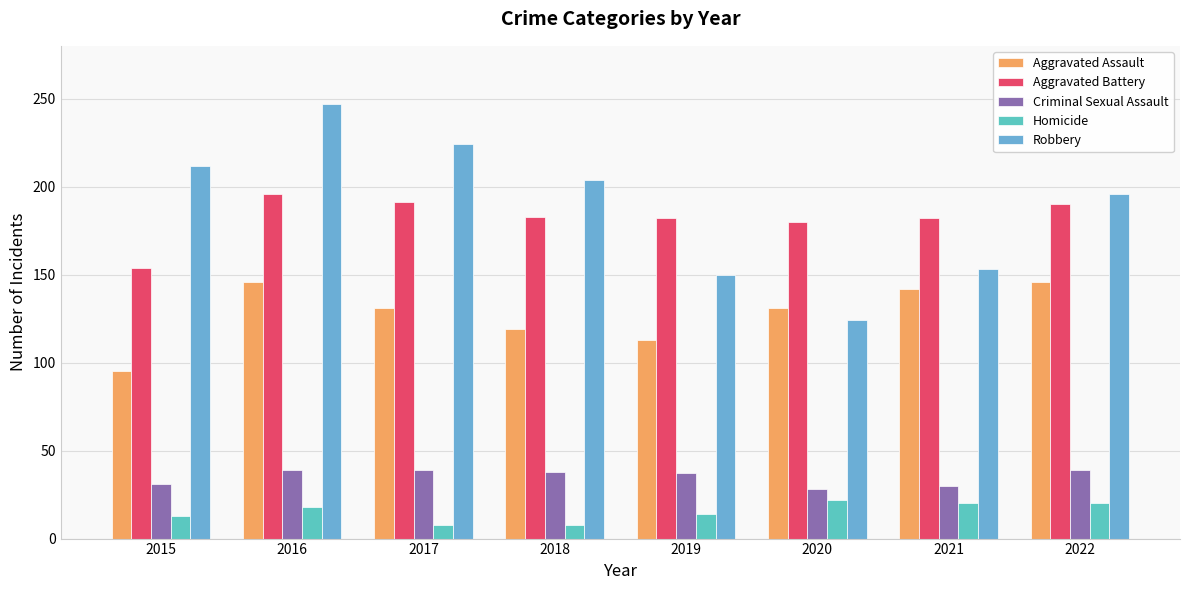

Count the number of data series in this chart.

5